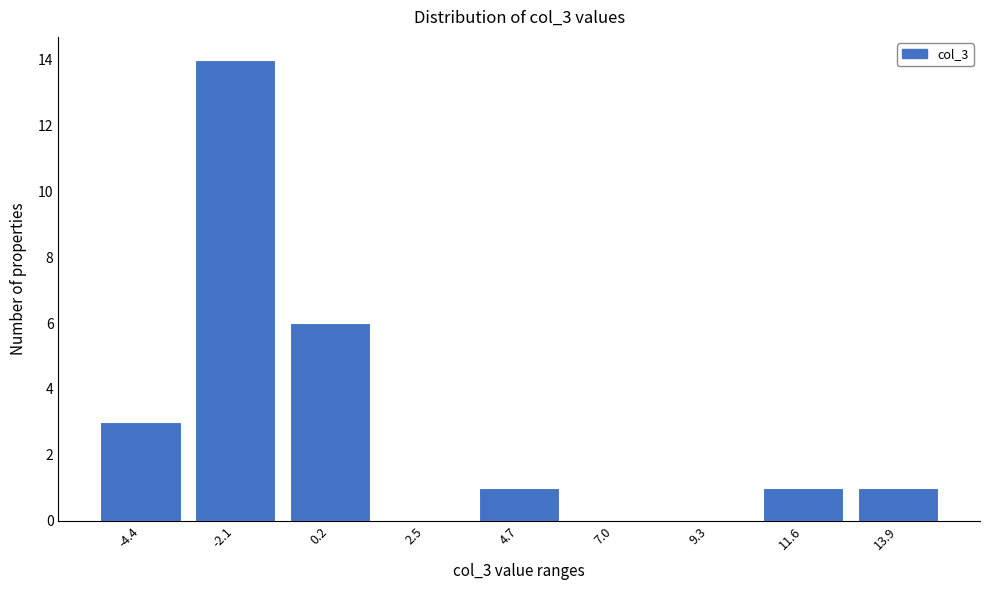

Reading left to right, extract all data points from this chart.

-4.4=3	-2.1=14	0.2=6	2.5=0	4.7=1	7.0=0	9.3=0	11.6=1	13.9=1